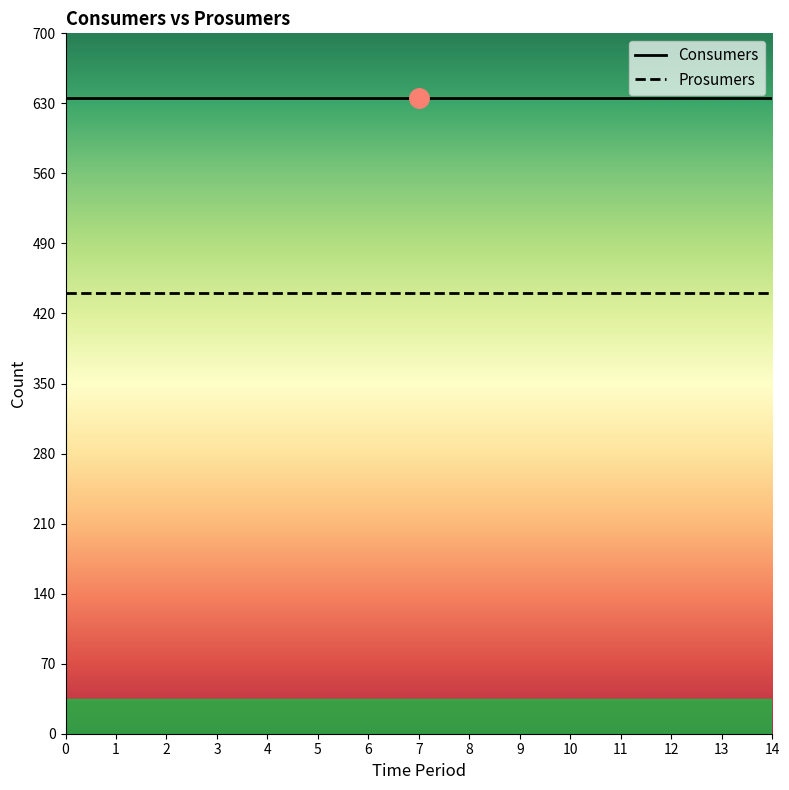

Reading left to right, extract all data points from this chart.

Consumers: 635	635	635	635	635	635	635	635	635	635	635	635	635	635	635
Prosumers: 440	440	440	440	440	440	440	440	440	440	440	440	440	440	440